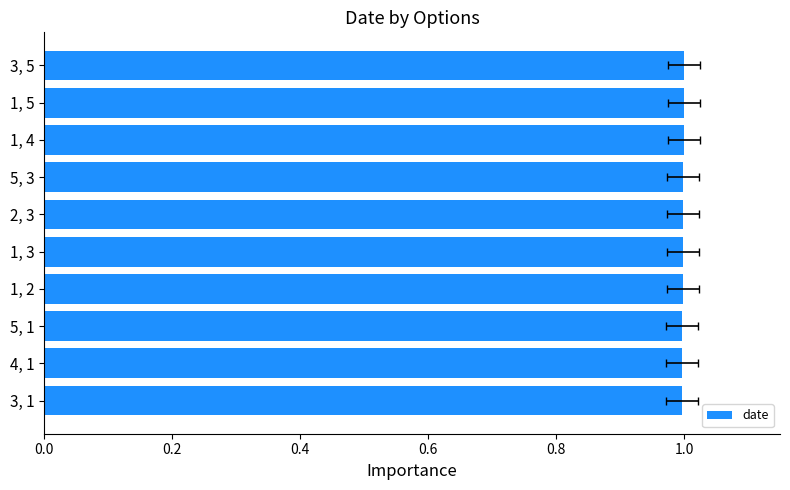

What is the smallest value displayed?

1.0